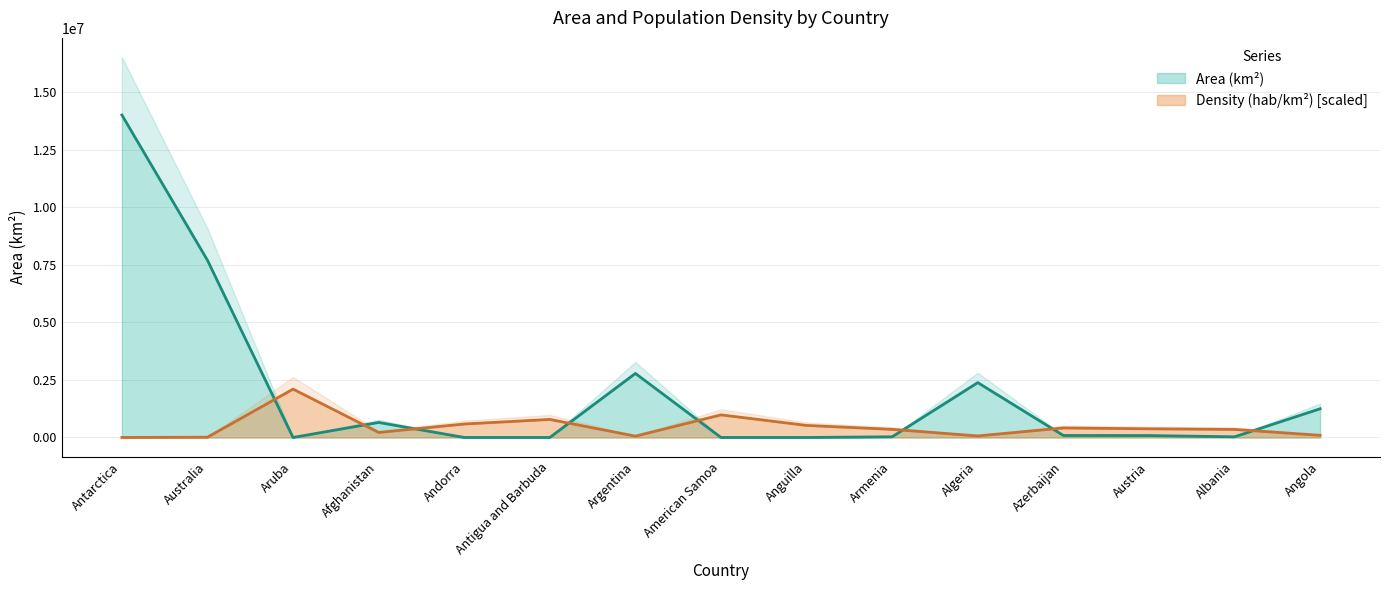

Count the number of categories in the chart.

15